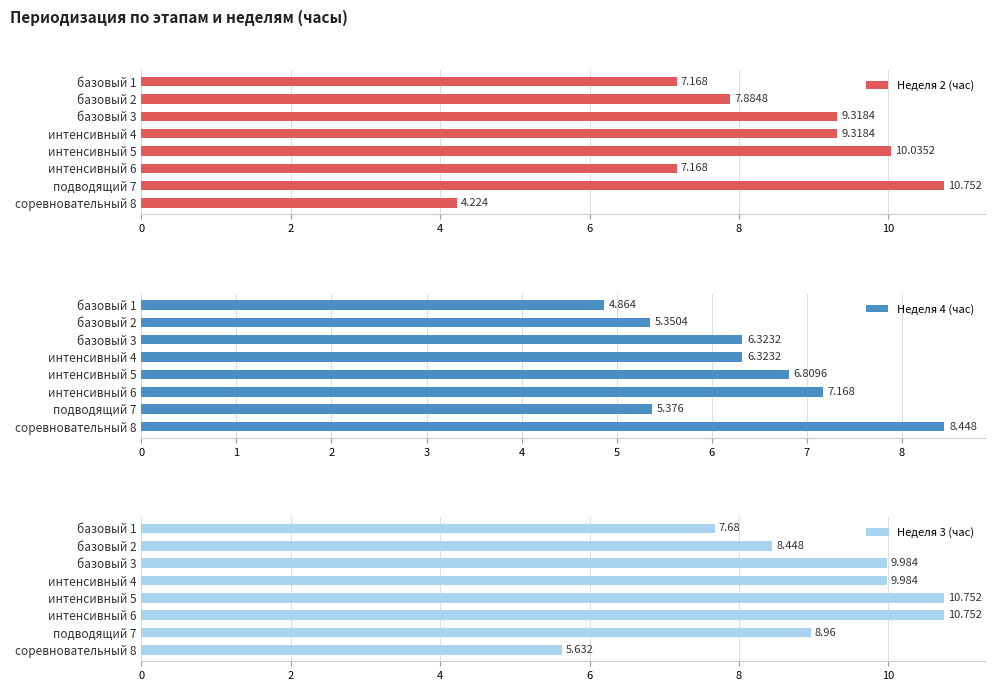

List the series in order of their peak value, highest first.

Неделя 2 (час), Неделя 3 (час), Неделя 4 (час)